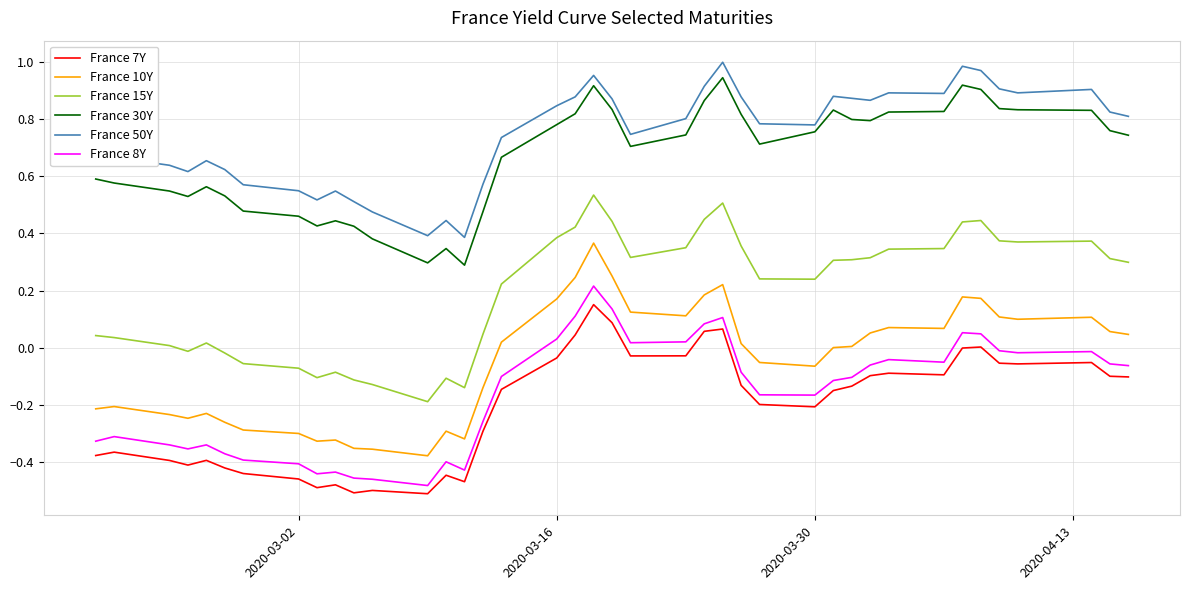

True or false: France 8Y and France 30Y intersect in this chart.

False